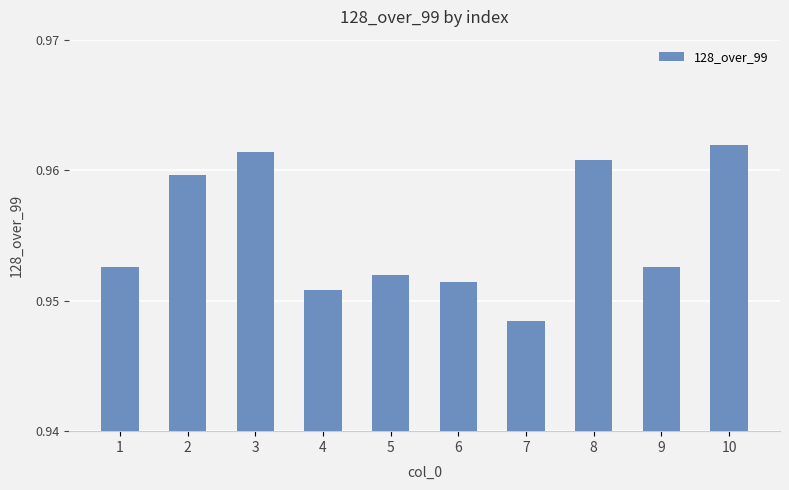

Count the number of data series in this chart.

1